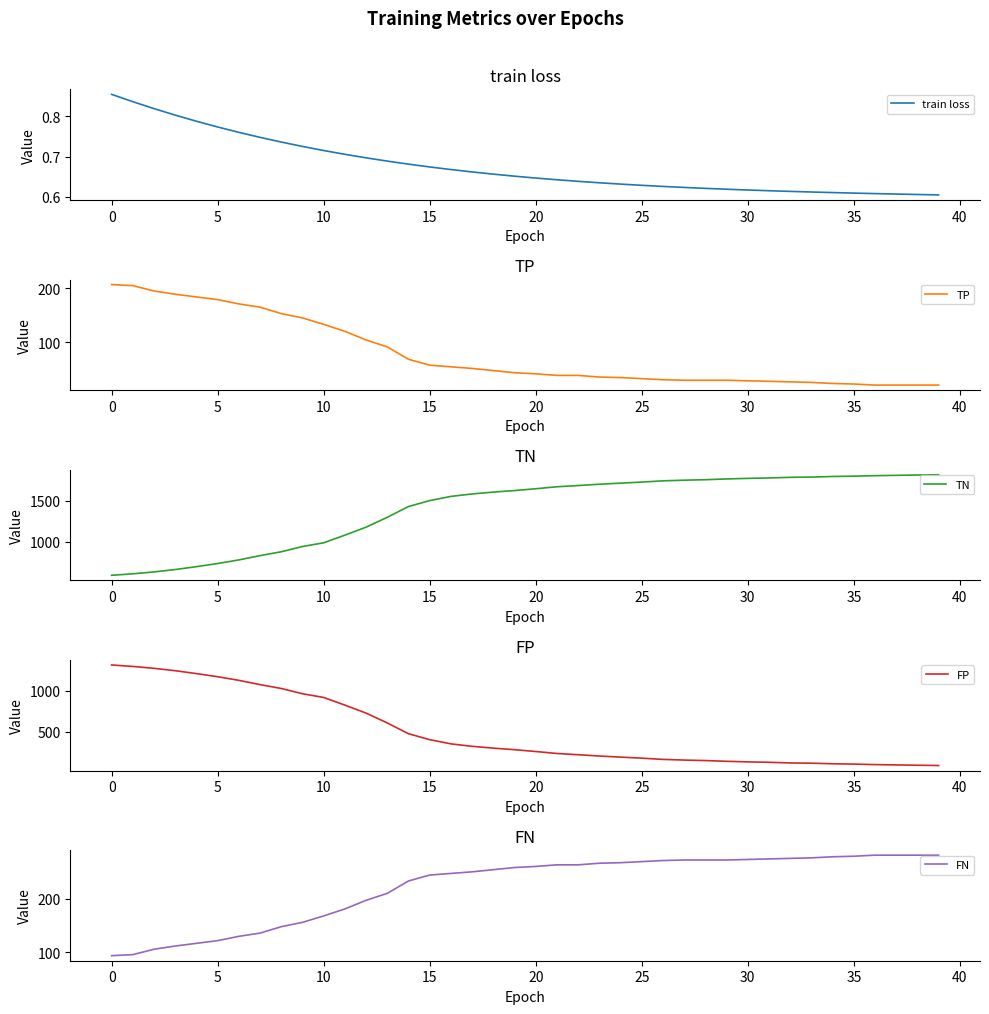

True or false: TP has a value of 50.3 at 21.

False